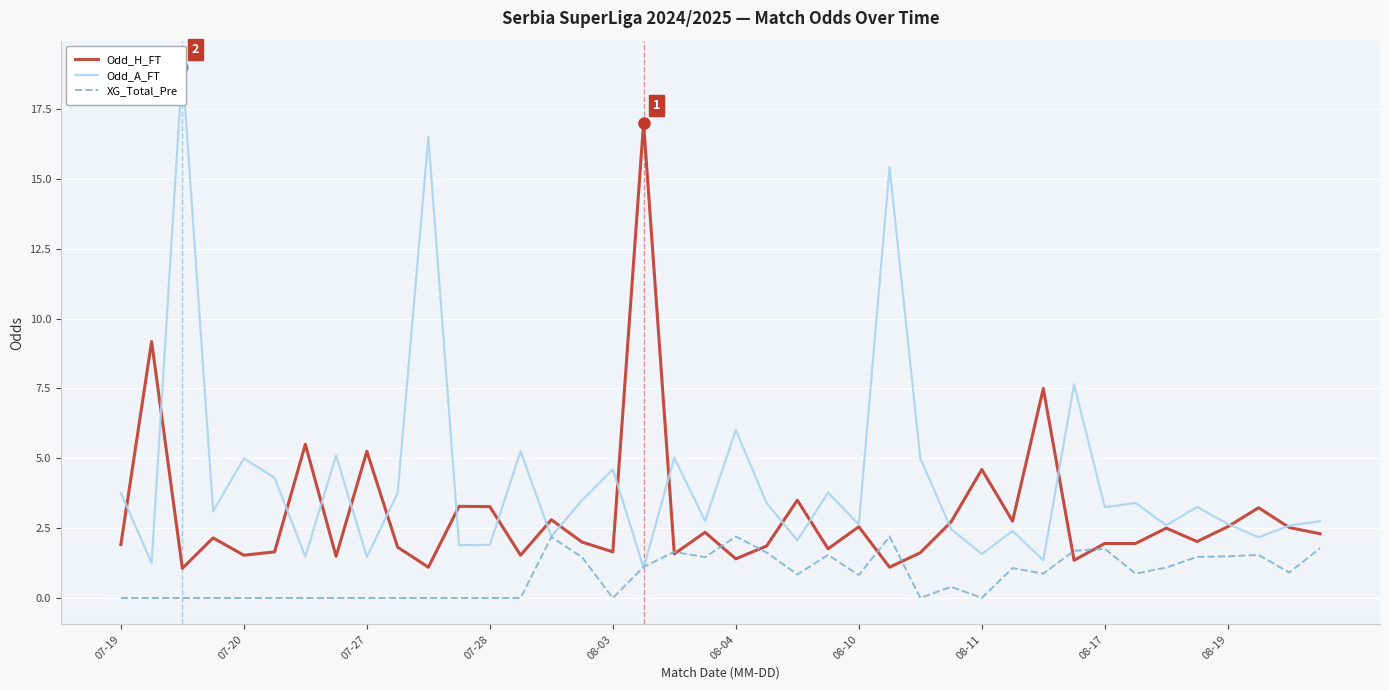

Is this an area chart (filled region under the line)?

No